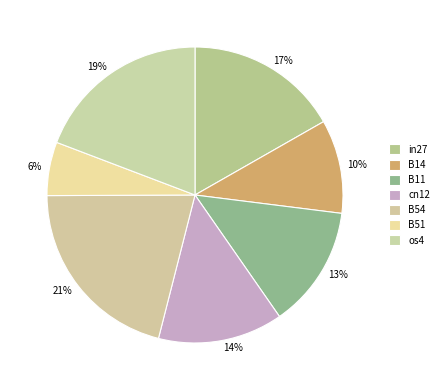

To the nearest percent, what percentage of the pie is B54?

21%